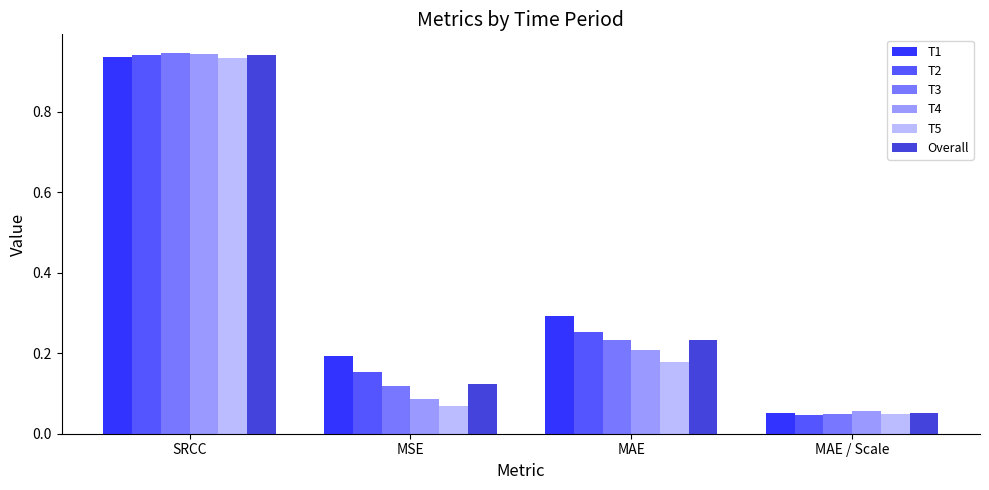

Which series has the largest range (max minus min)?

T3